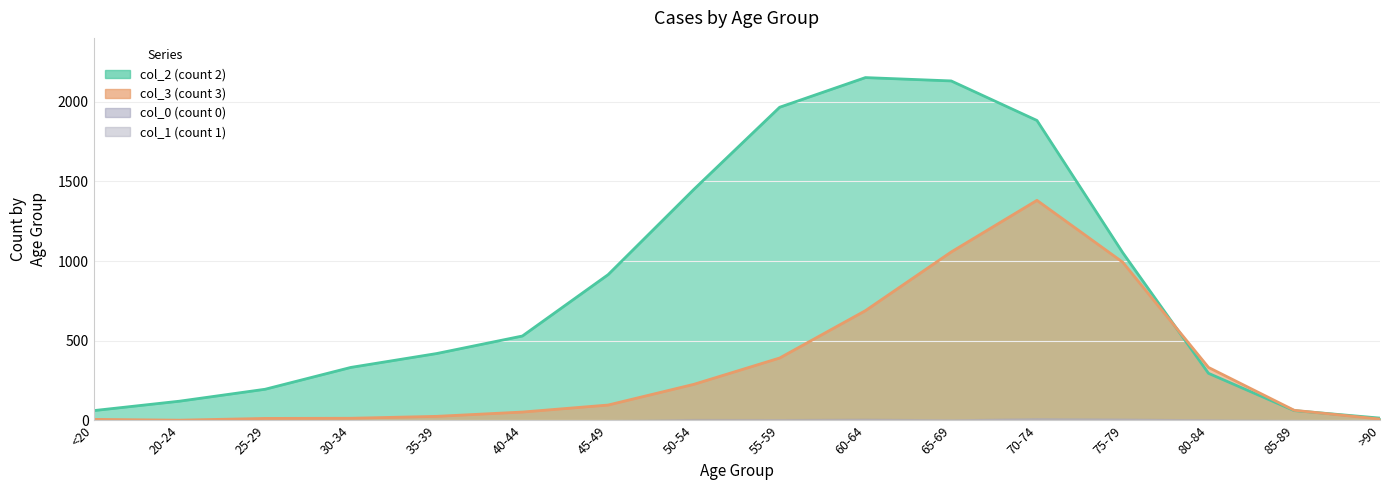

At which label does col_3 reach its peak?

70-74